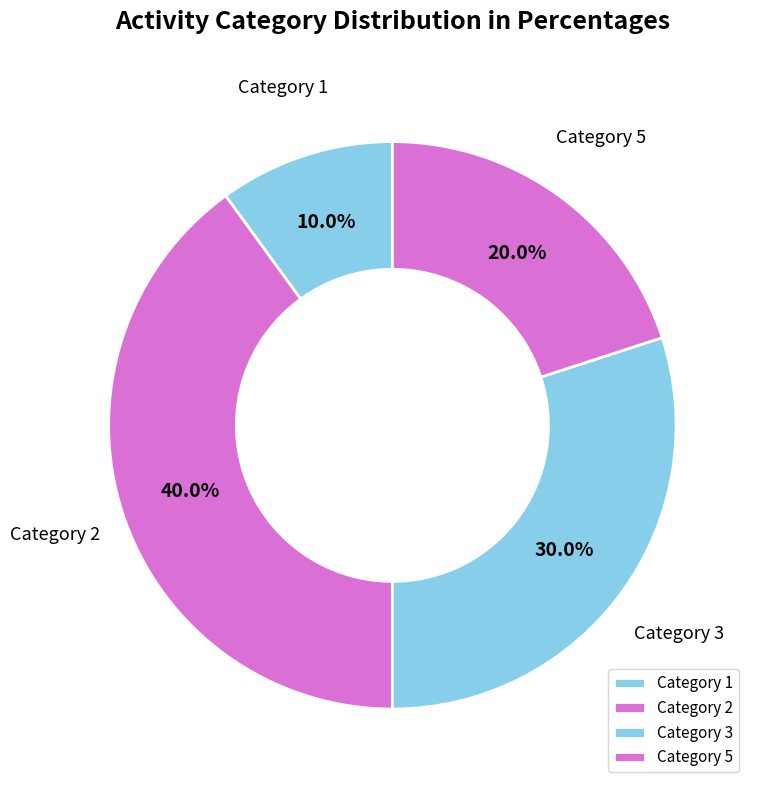

Rank the categories by value from lowest to highest.

Category 1, Category 5, Category 3, Category 2